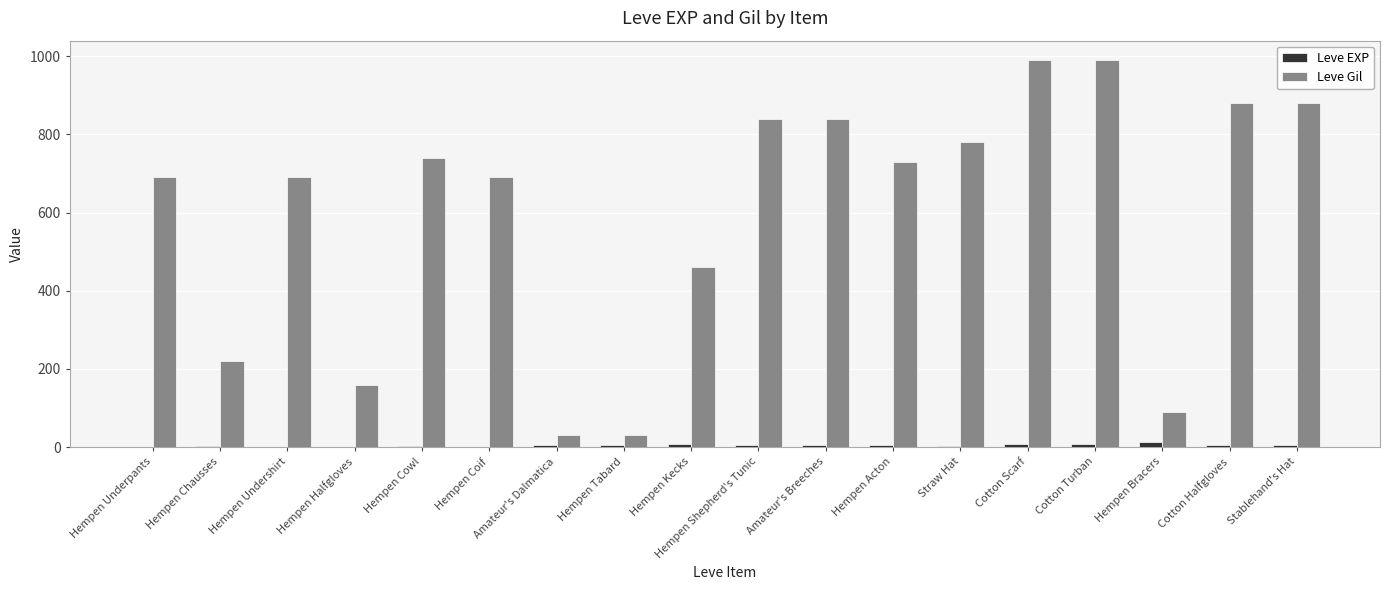

How many series are shown in this chart?

2